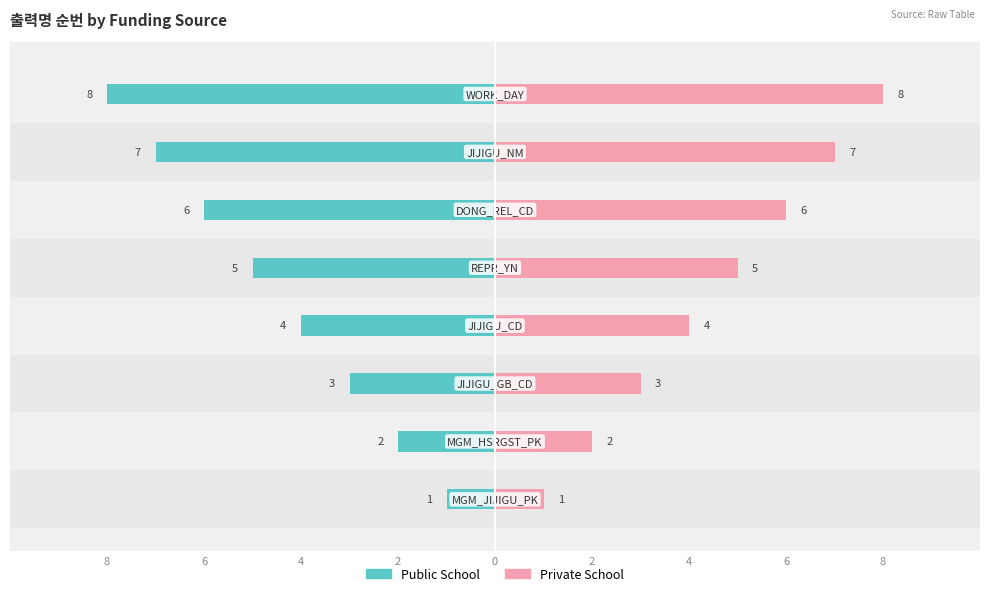

Reading left to right, list all the values displayed in this chart.

Public School: -1	-2	-3	-4	-5	-6	-7	-8
Private School: 1	2	3	4	5	6	7	8